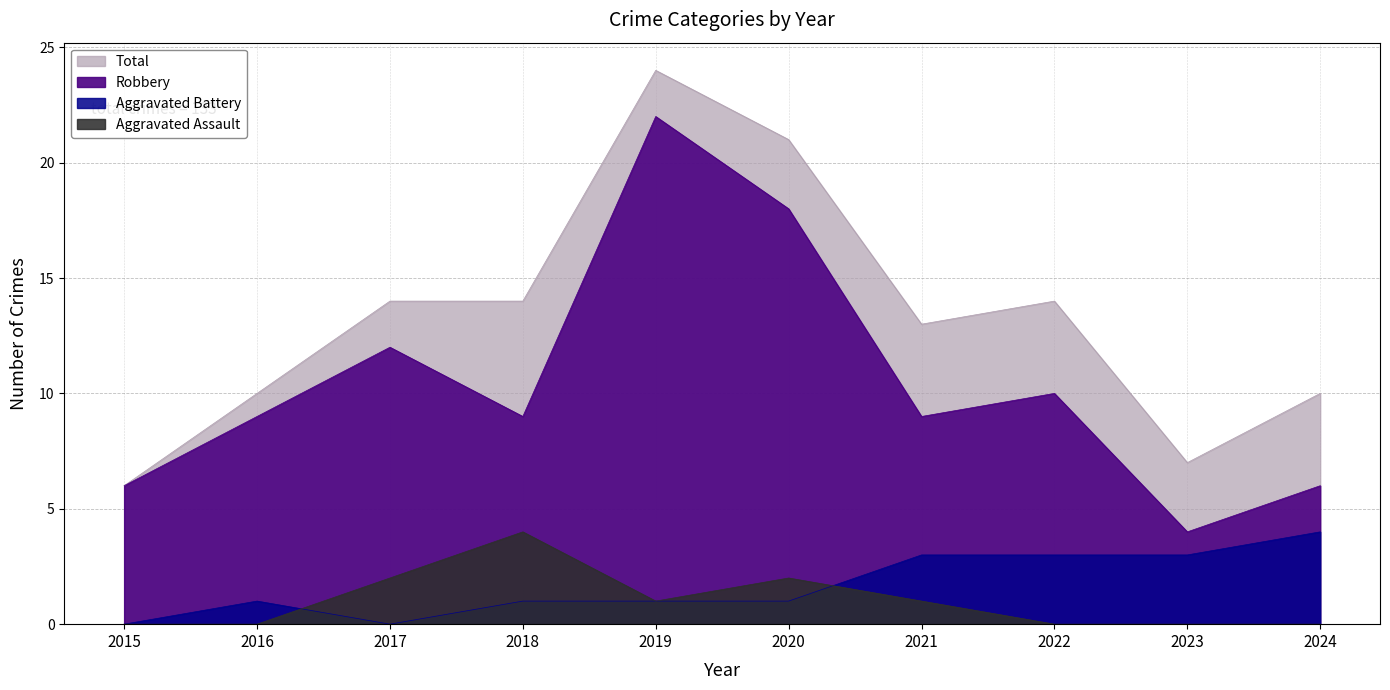

True or false: Aggravated Battery has a value of 4 at 2024.

True